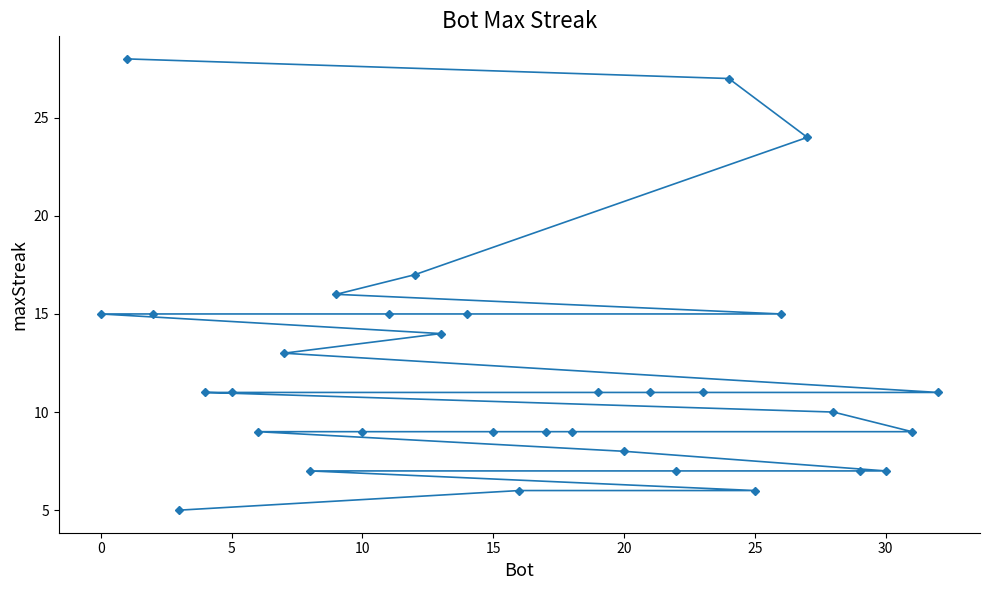

Reading right to left, transcribe all the data shown in this chart.

11	9	7	7	10	24	15	6	27	11	7	11	8	11	9	9	6	9	15	14	17	15	9	16	7	13	9	11	11	5	15	28	15